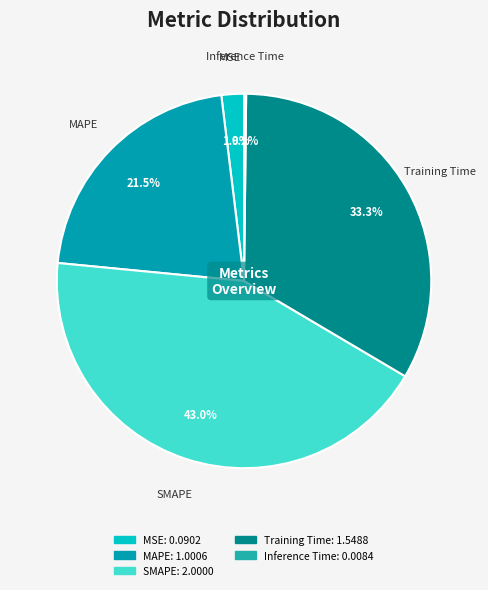

What is the largest slice in the pie chart?

SMAPE